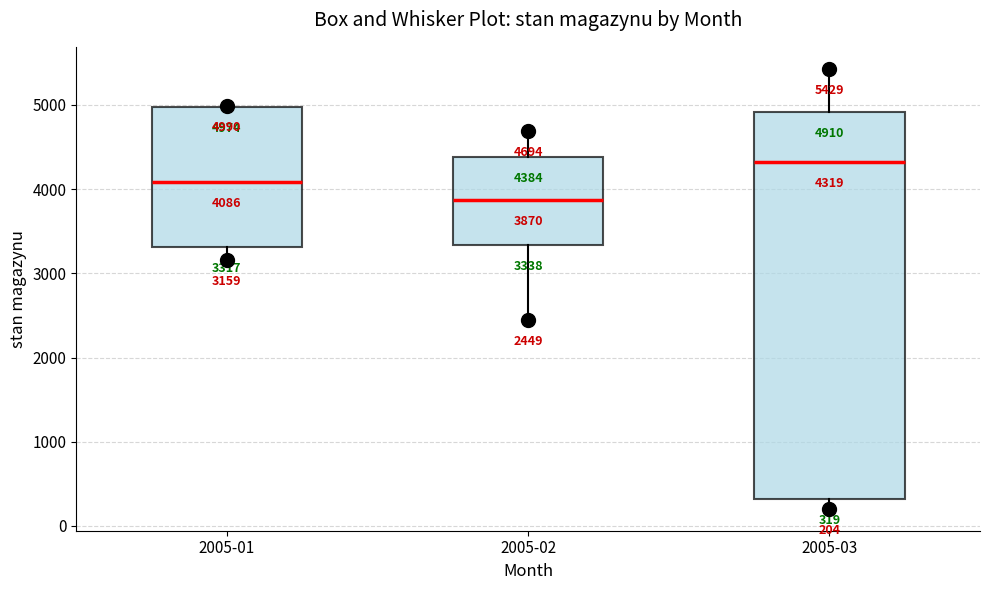

Comparing the boxes themselves (not the whiskers), which one is the tallest?

2005-03